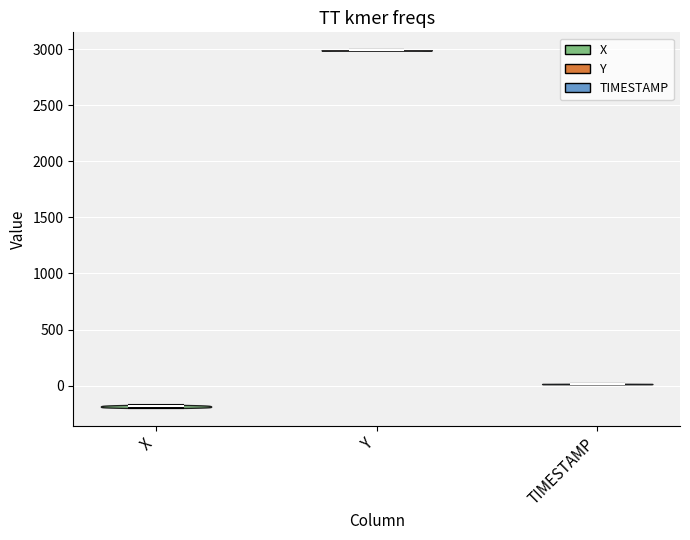

What is the highest point the violin for Y reaches on the y-axis? The values are not printed on the chart, so give them approximately, as read against the axis.

3000